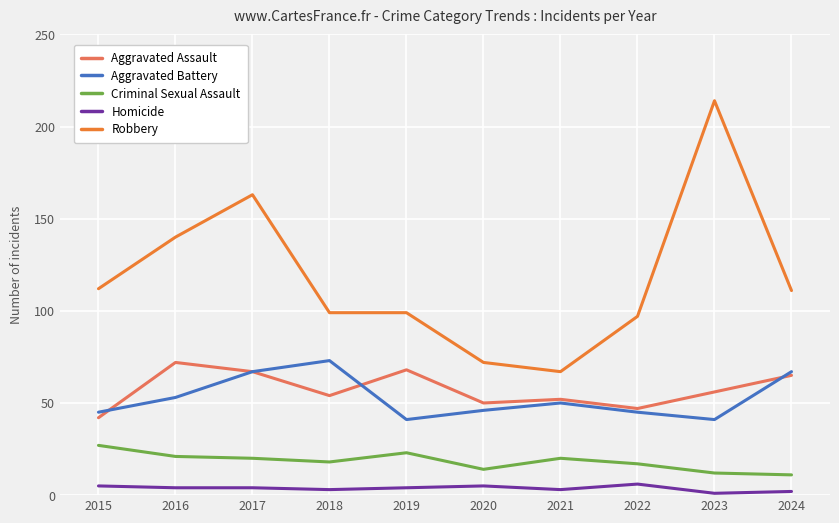

What is the value of the Criminal Sexual Assault point at the 4th from the left?

18